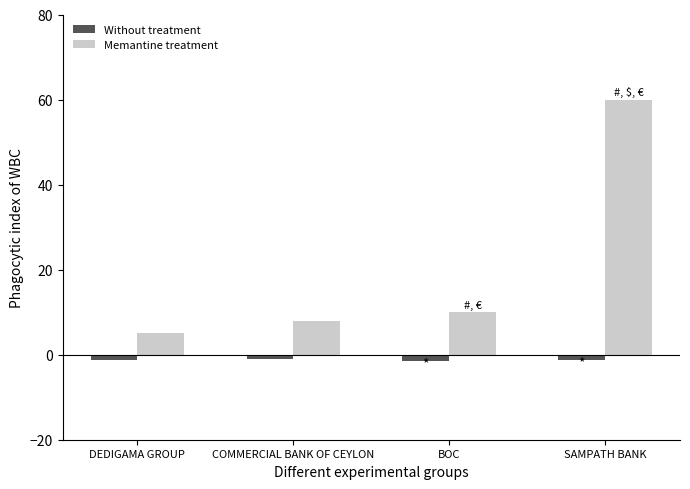

What is the sum of all Memantine treatment values?

83.0